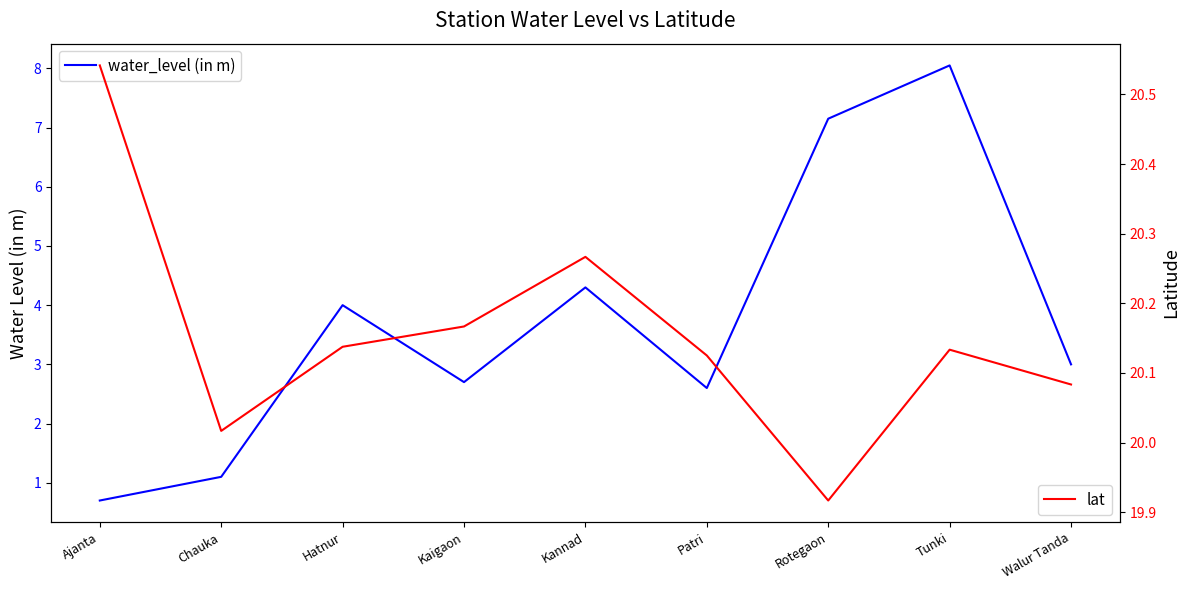

Which category has the lowest value in the lat series?

Rotegaon